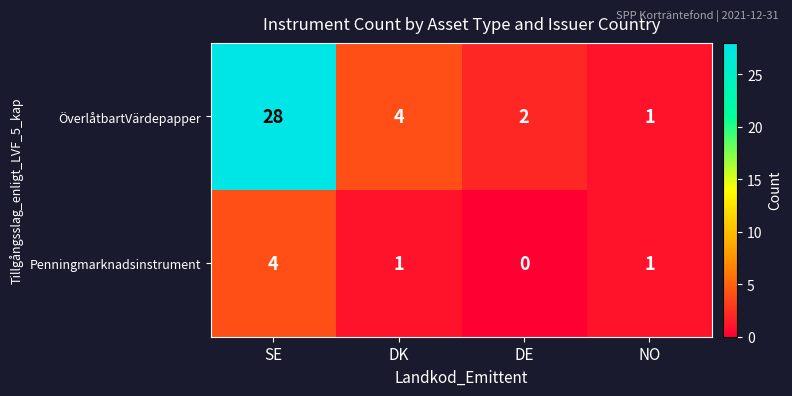

Which series has the widest spread of values?

ÖverlåtbartVärdepapper